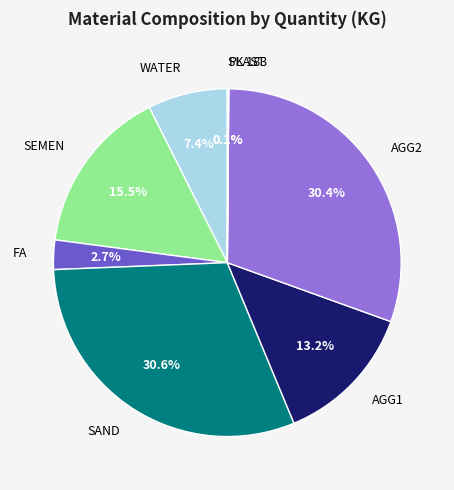

Is there any slice that represents more than half of the pie?

No